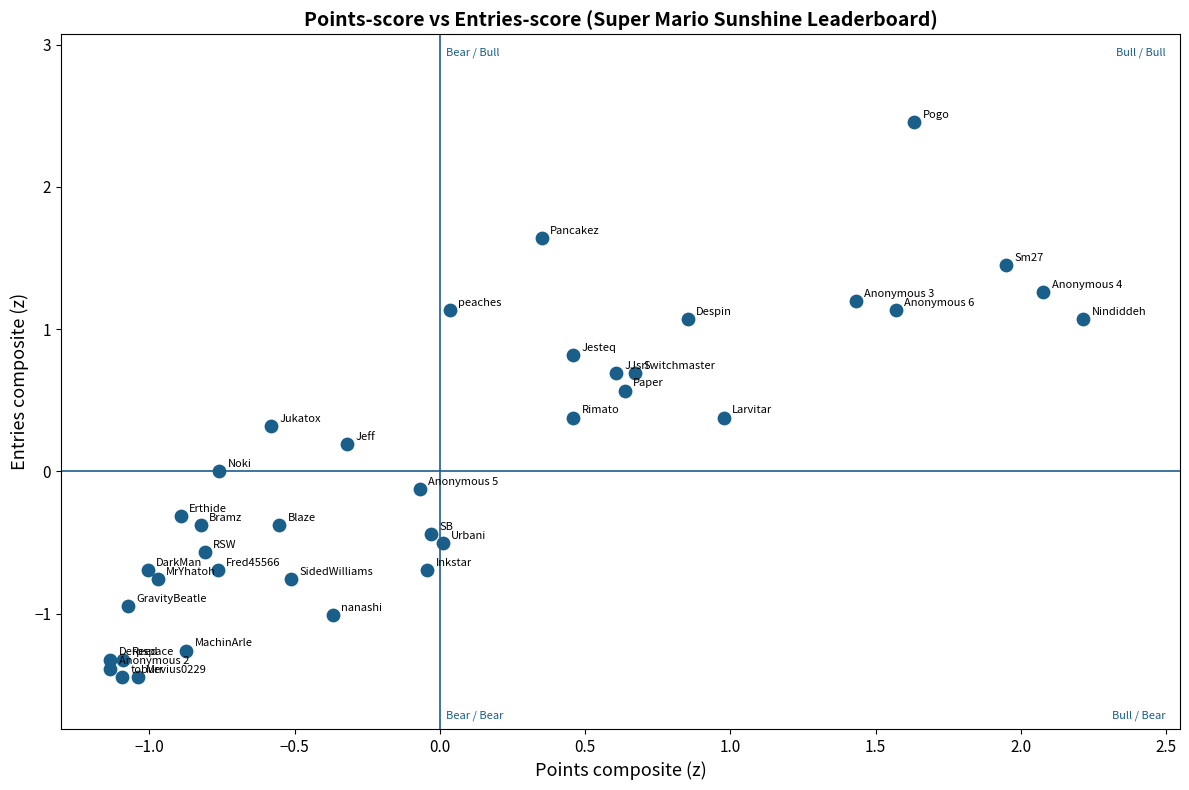

What is the range of Y values (max minus min)?

3.9